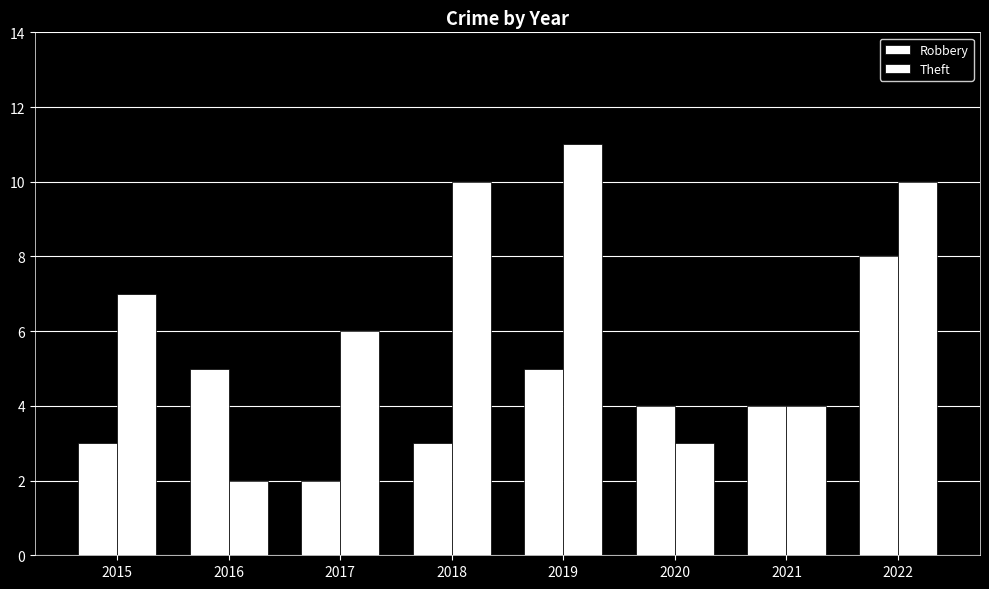

Which category has the highest value across all series?

2019